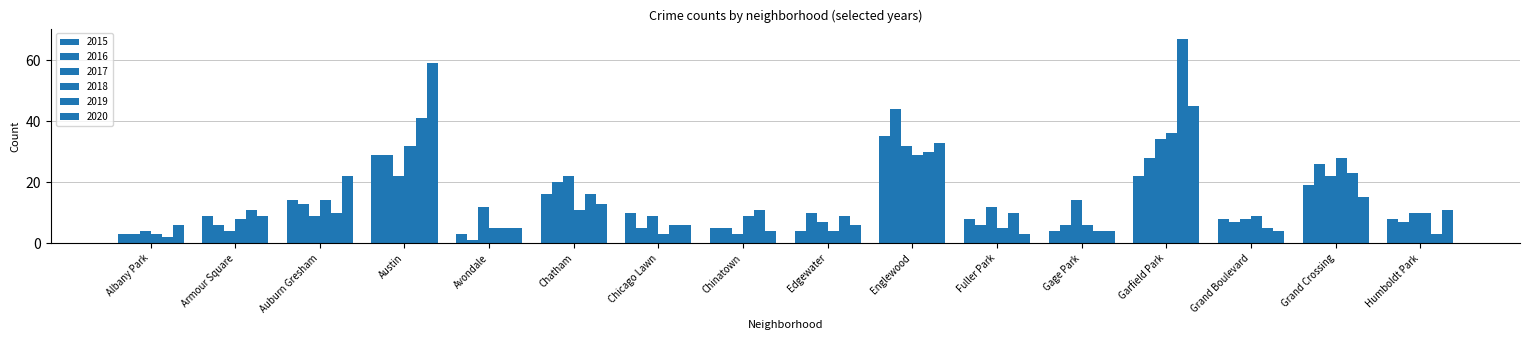

How many bars are there in total?

96